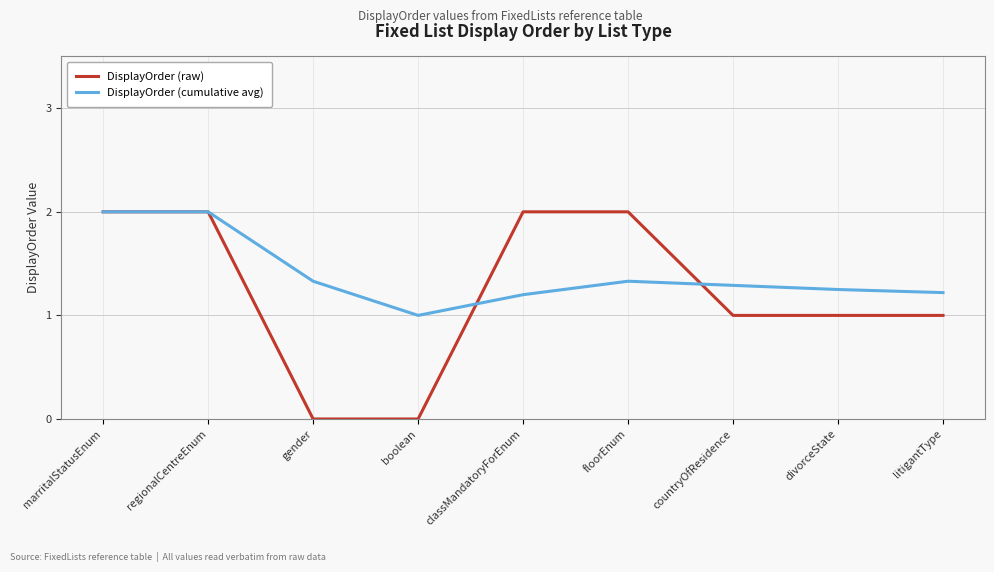

What position from the left is regionalCentreEnum?

2